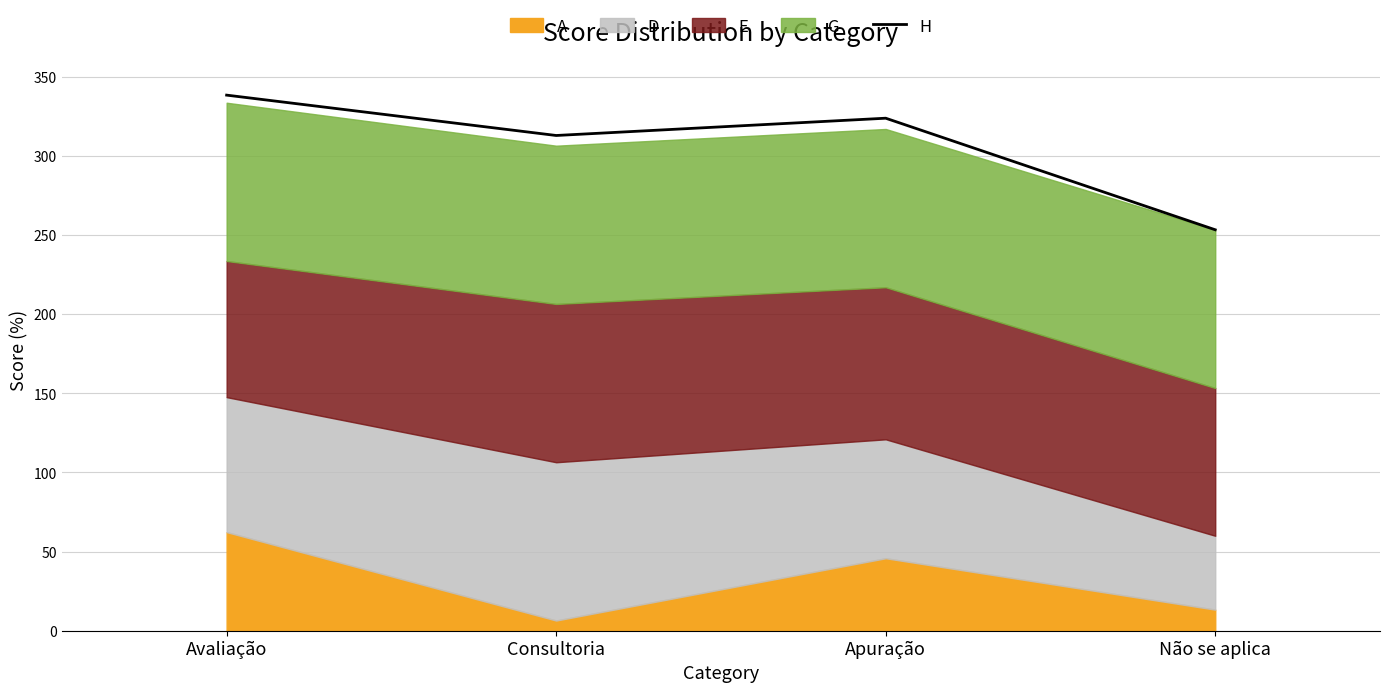

Reading right to left, list all the values displayed in this chart.

Não se aplica=253.3	Apuração=323.8	Consultoria=312.9	Avaliação=338.4